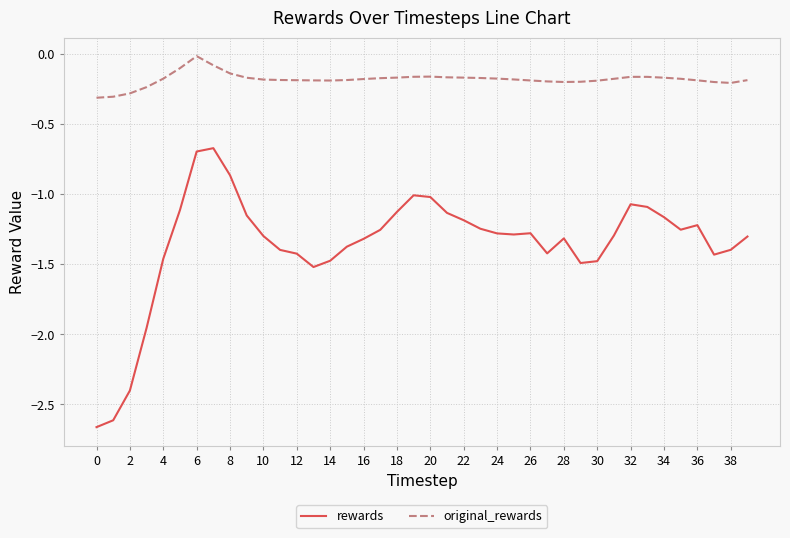

What is the difference between the maximum and minimum values in the rewards series?

2.0